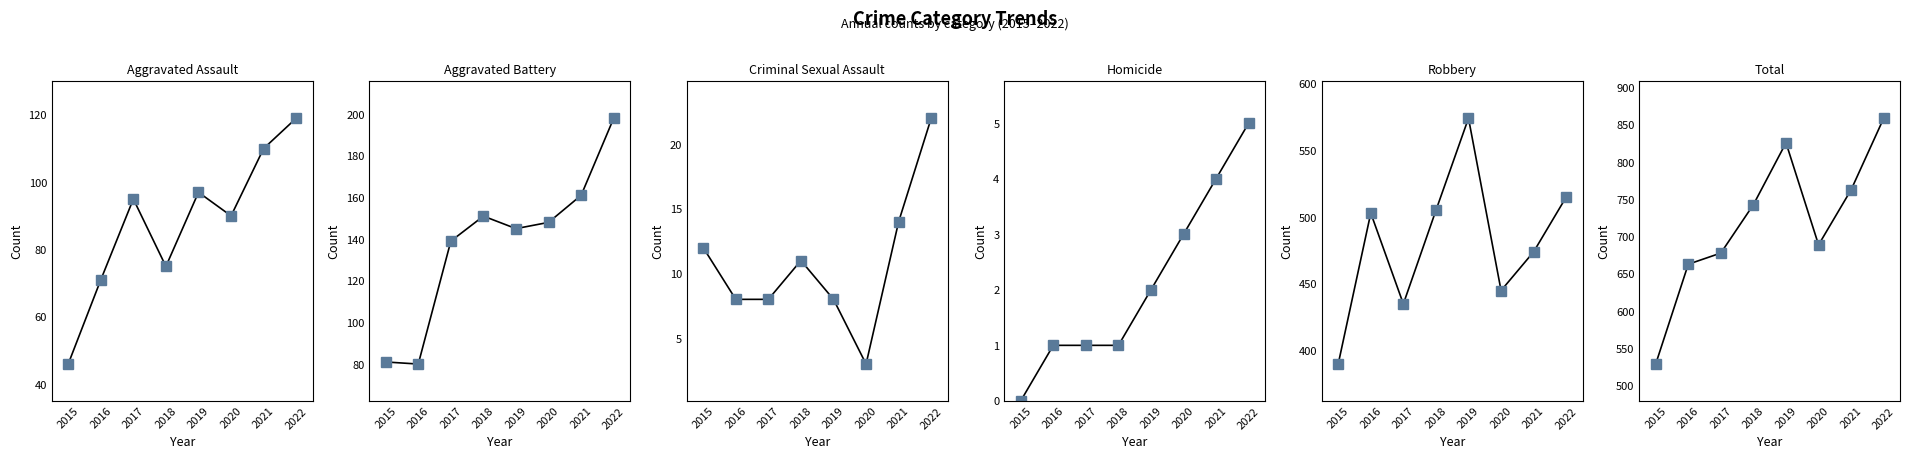

Which label corresponds to the largest value in the chart?

2022